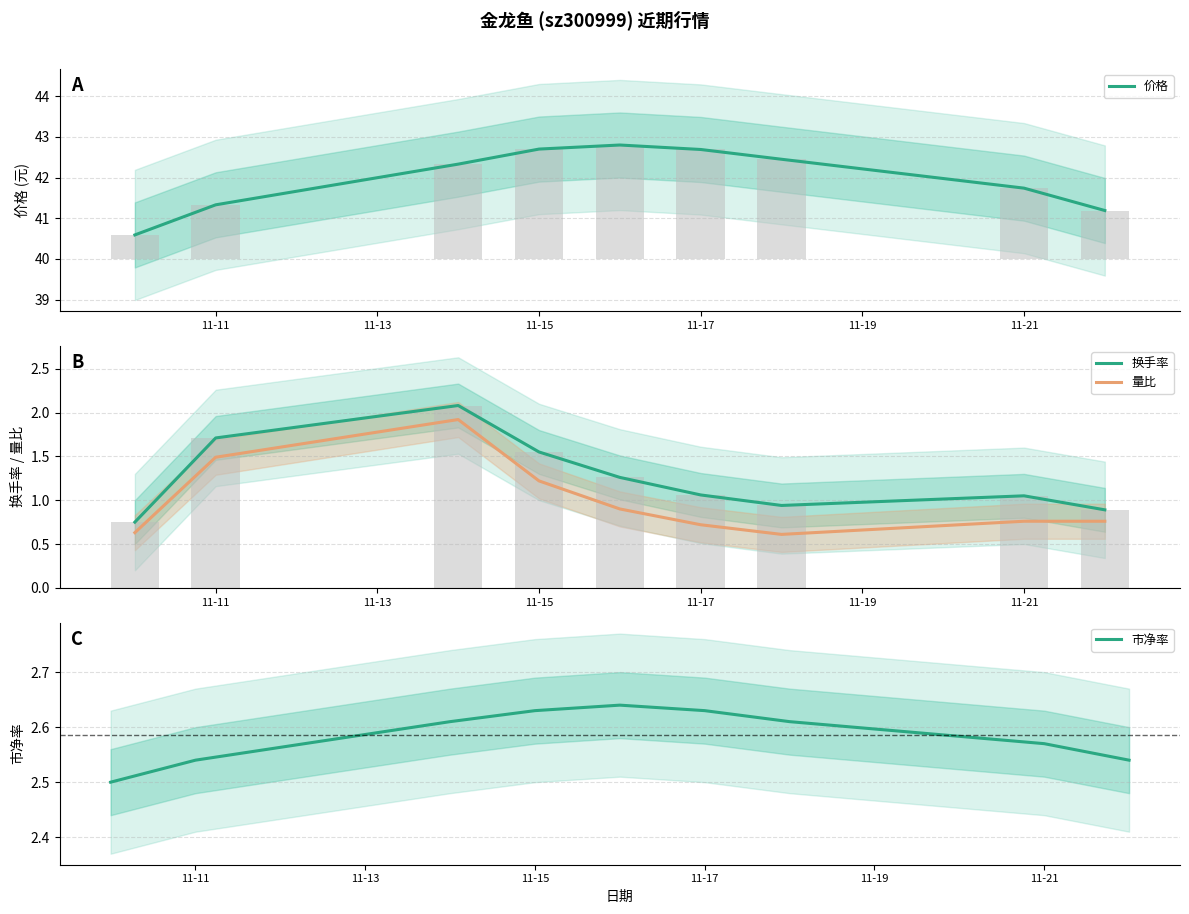

What is the greatest value displayed?

42.8